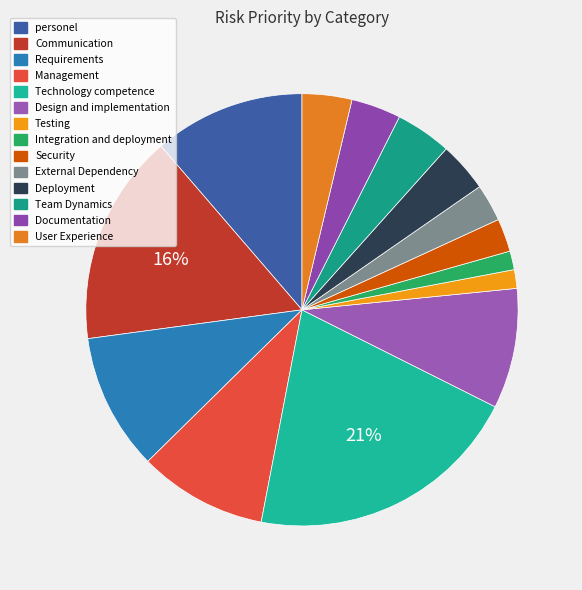

How many segments does this pie chart have?

14